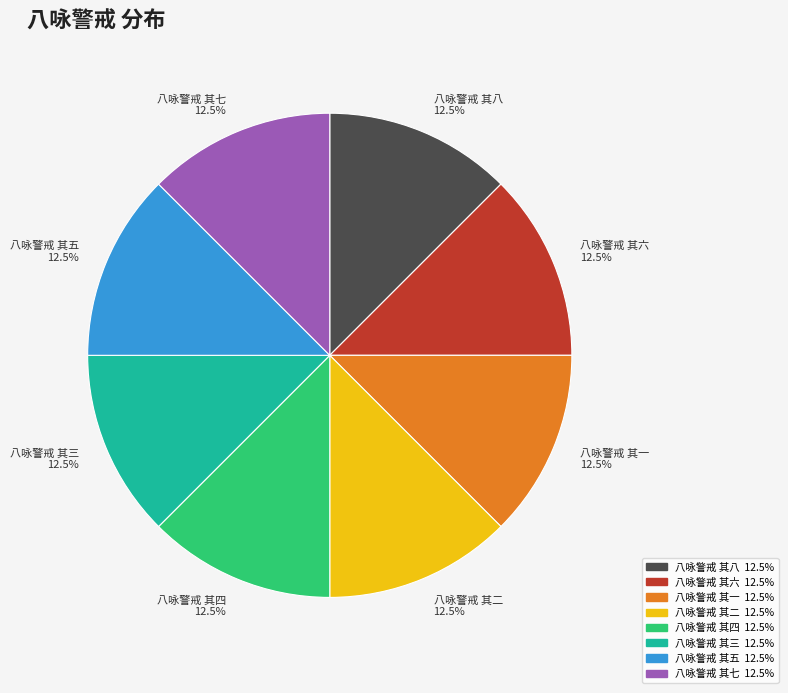

How many slices are in this pie chart?

8